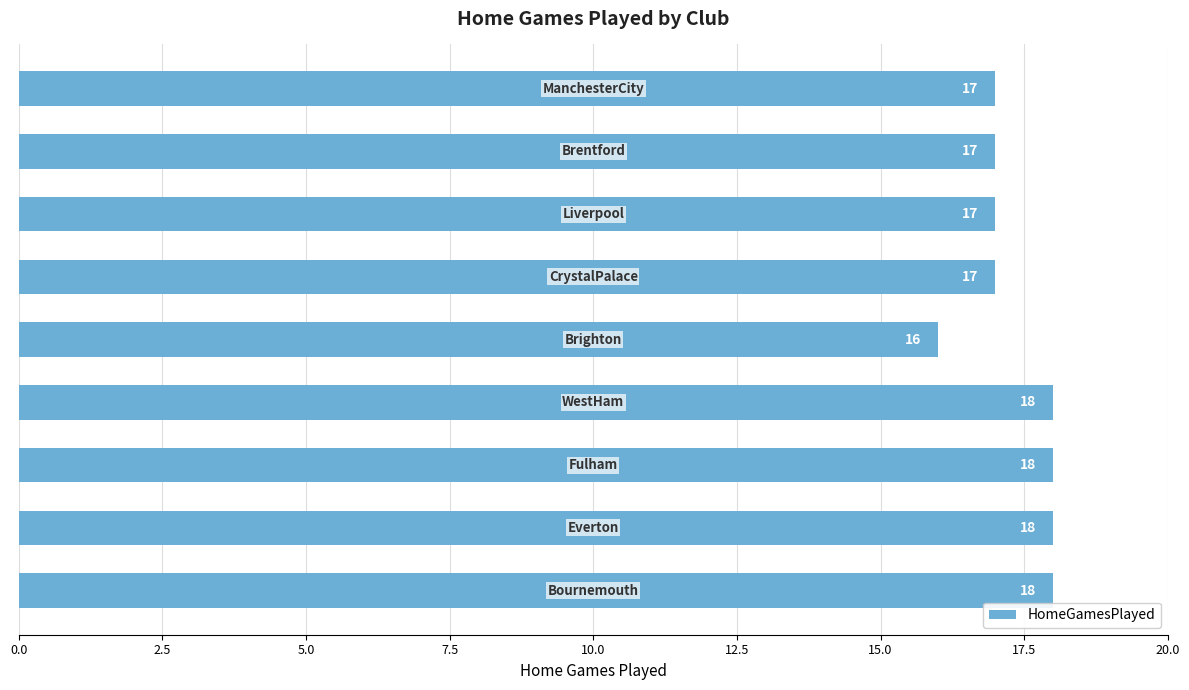

What is the average value?

17